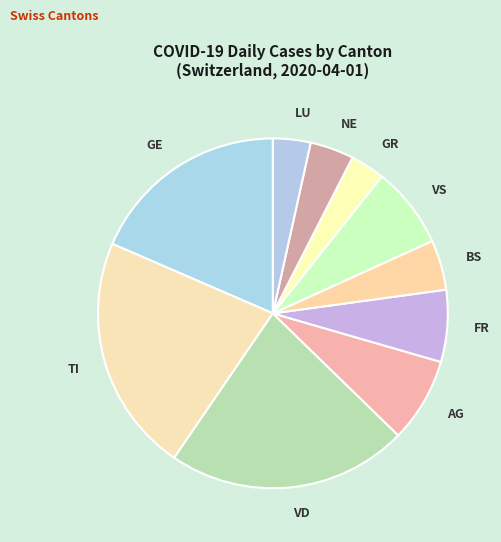

Is GE the majority of the pie?

No